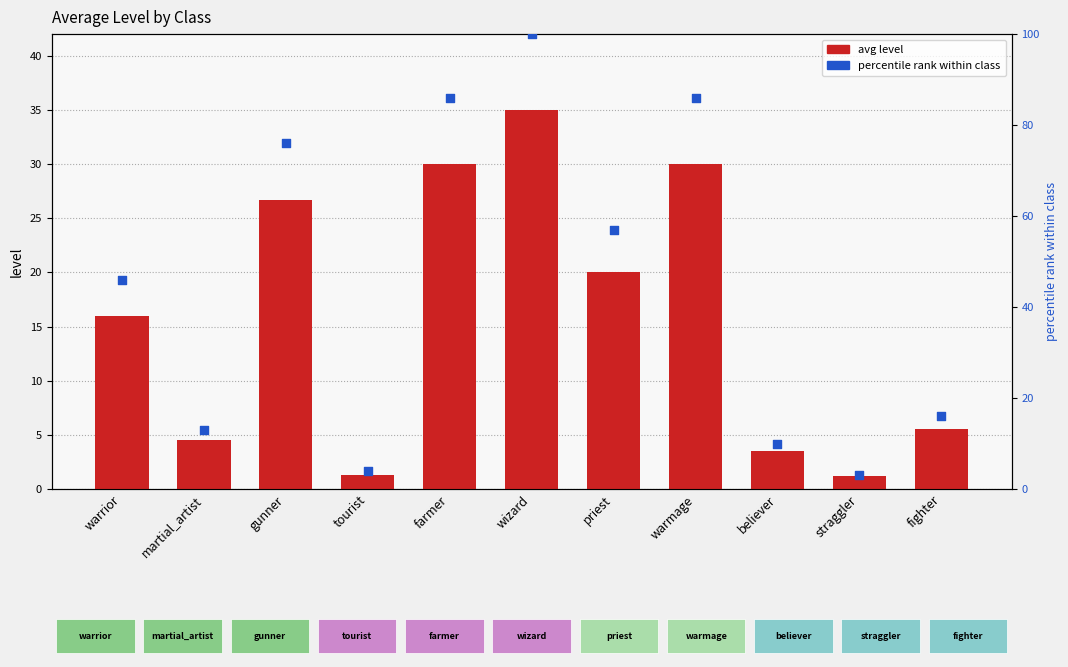

What are all the series names shown in the legend?

avg level, percentile rank within class